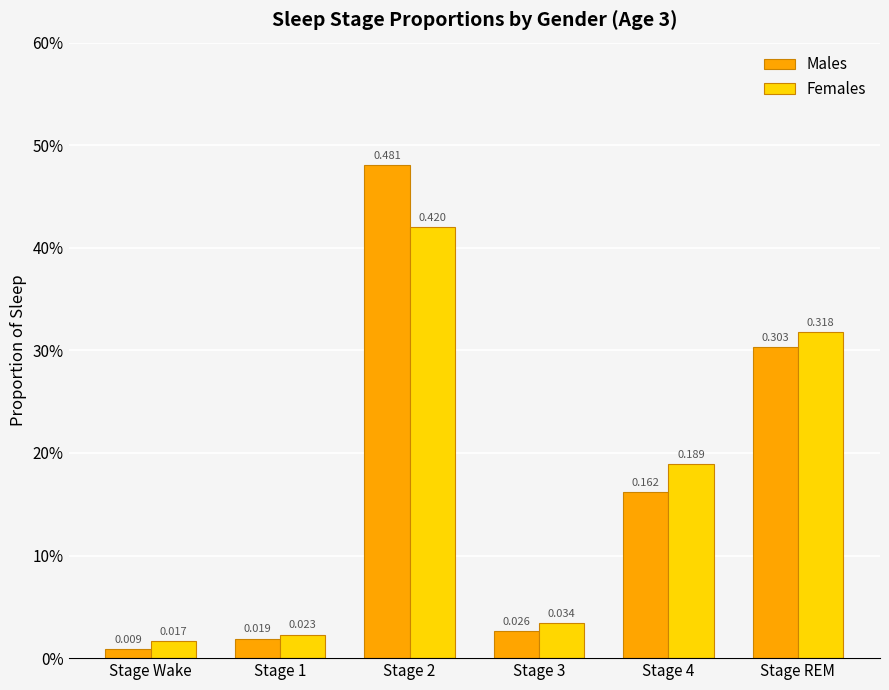

What are all the series names shown in the legend?

Males, Females